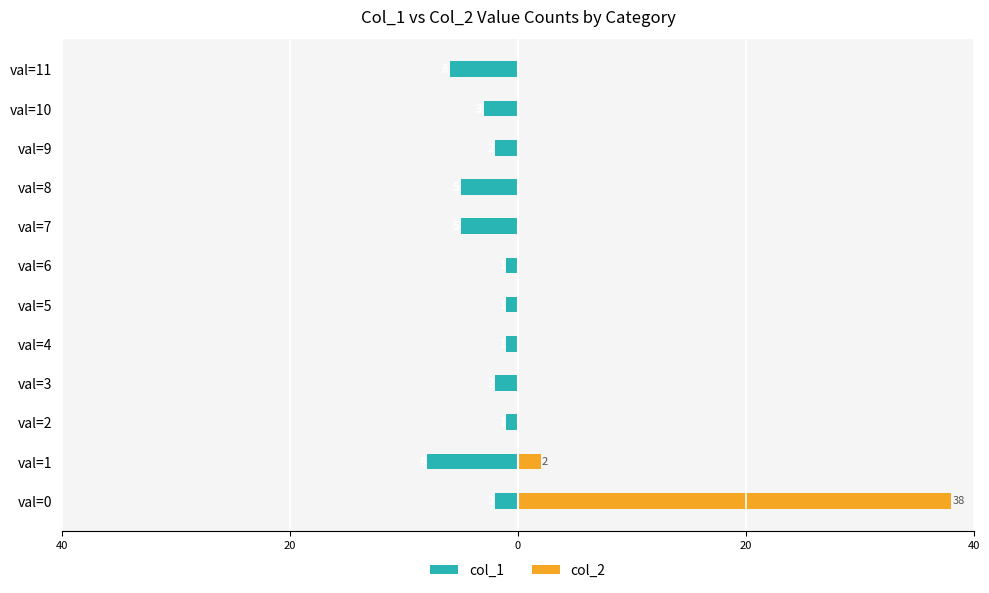

How many groups of bars are there?

12